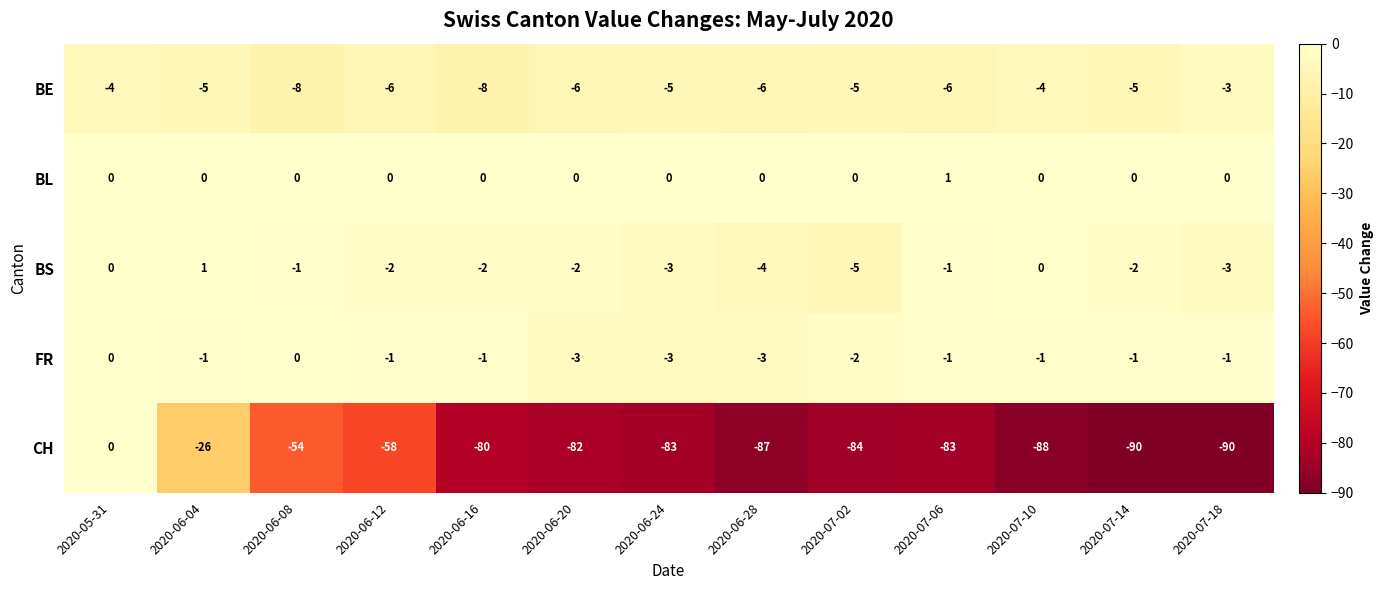

What is the greatest value displayed?

1